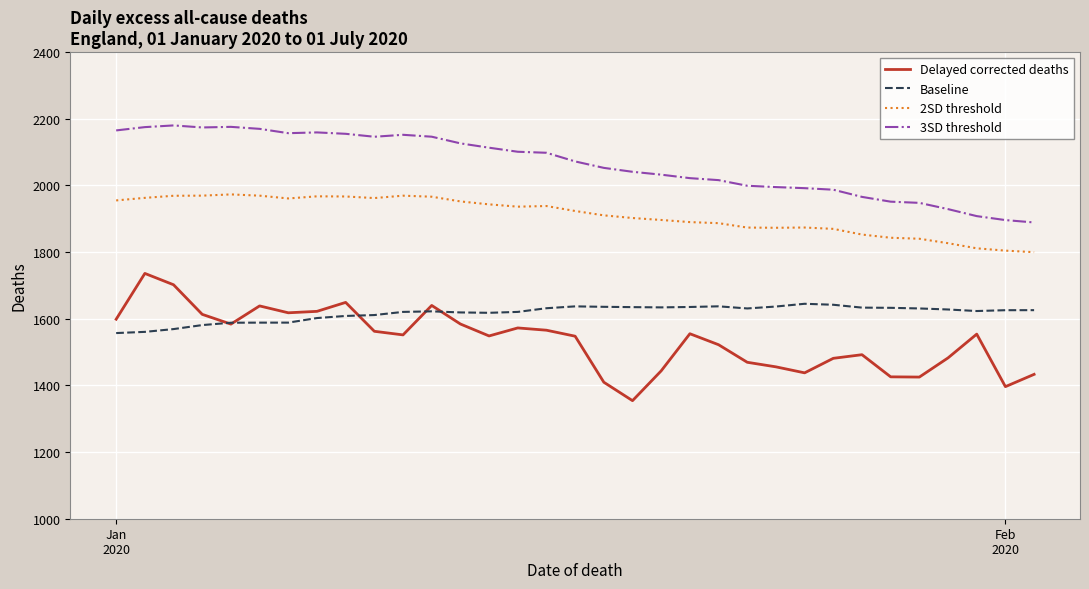

Which series has the widest spread of values?

Delayed corrected deaths